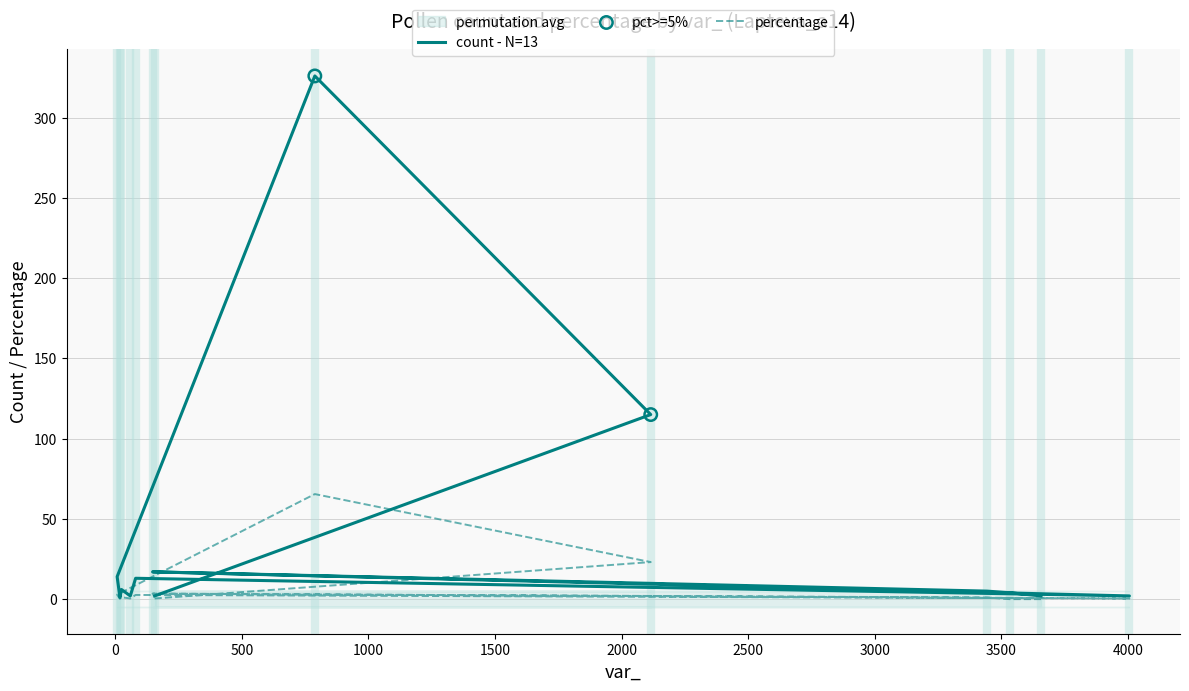

Which series has the widest spread of Y values?

count